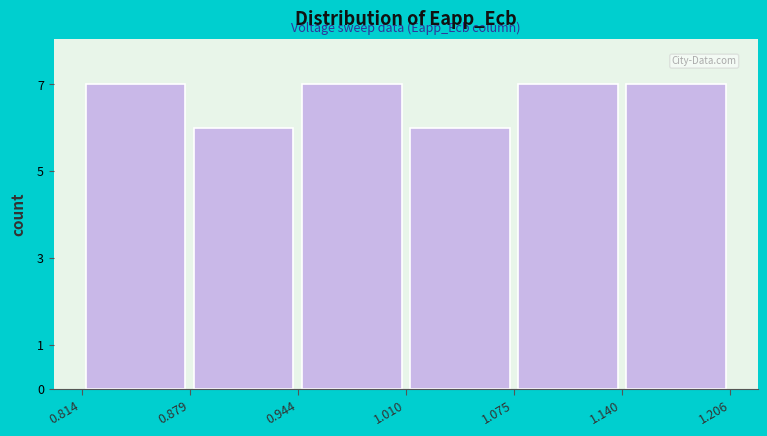

What is the height of the bar covering 0.814 to 0.879 on the x-axis? The values are not printed on the chart, so give them approximately, as read against the axis.

7